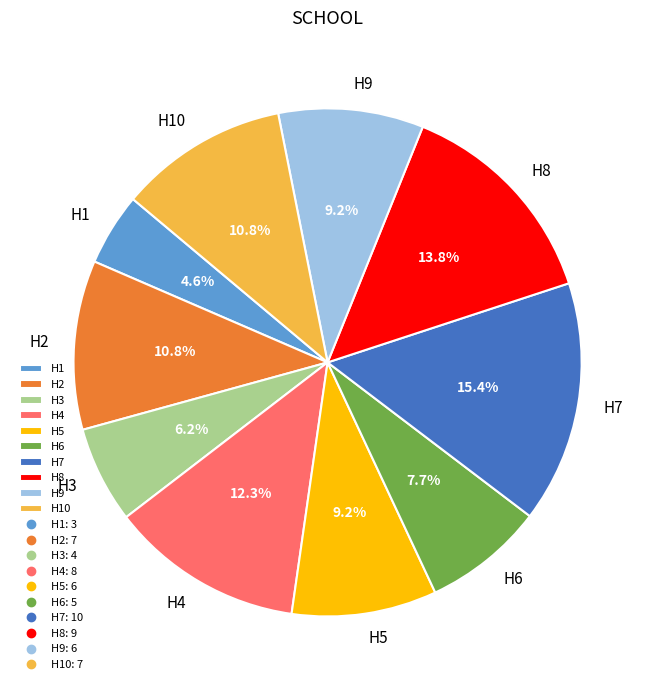

Is H4 the majority of the pie?

No